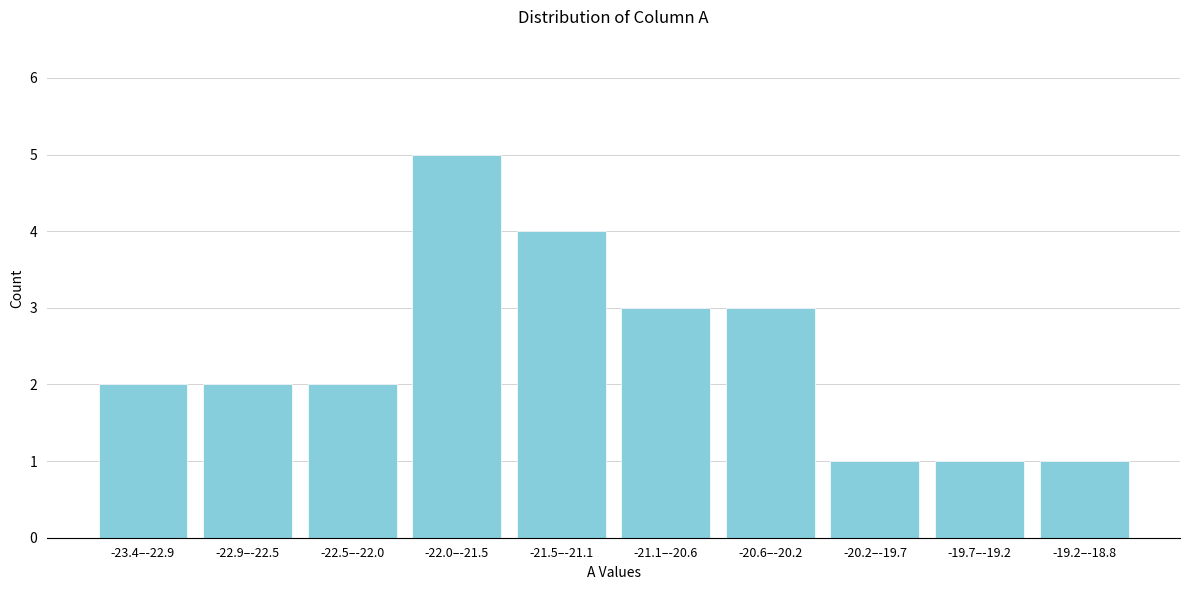

Reading left to right, what are all the values shown in this chart?

2	2	2	5	4	3	3	1	1	1